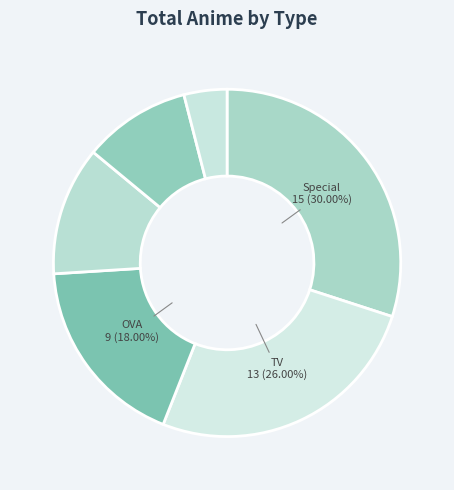

What is the smallest slice in the pie chart?

Music